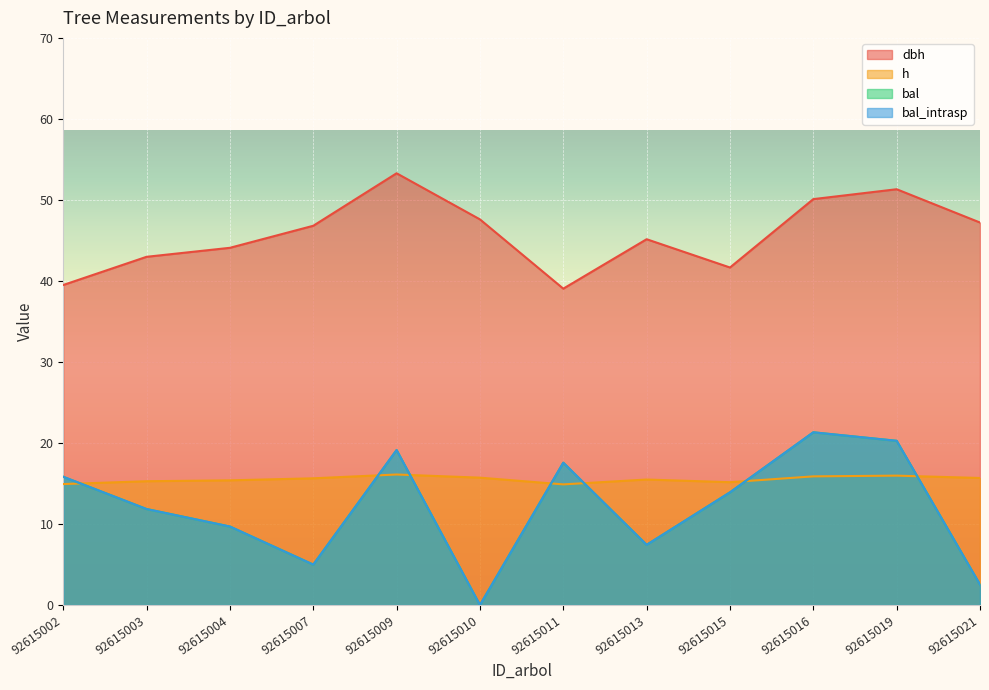

In h, how many points are higher than both neighbors (excluding endpoints)?

3